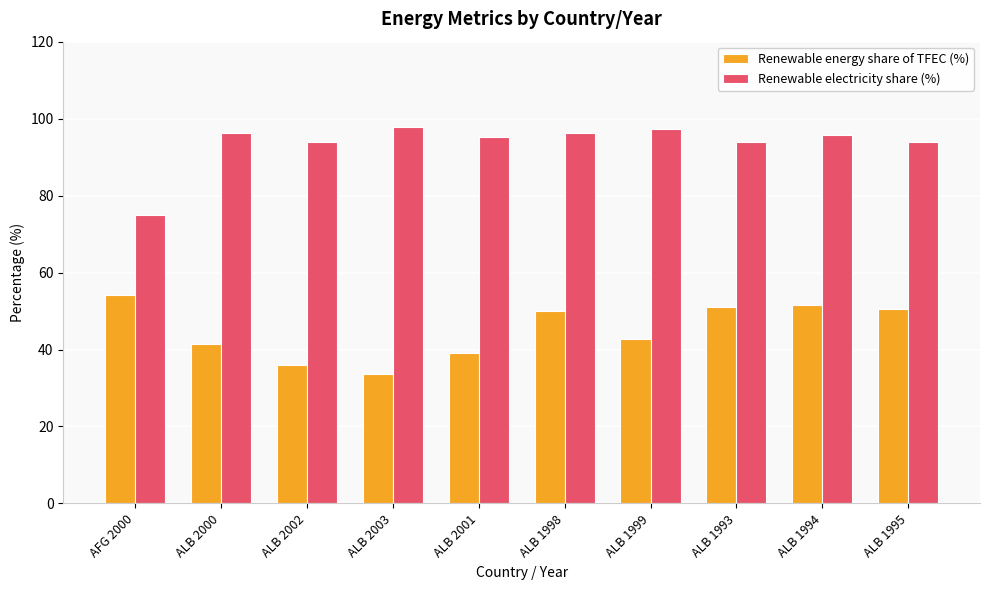

What is the highest value of the Renewable energy share of TFEC (%) series?

54.2